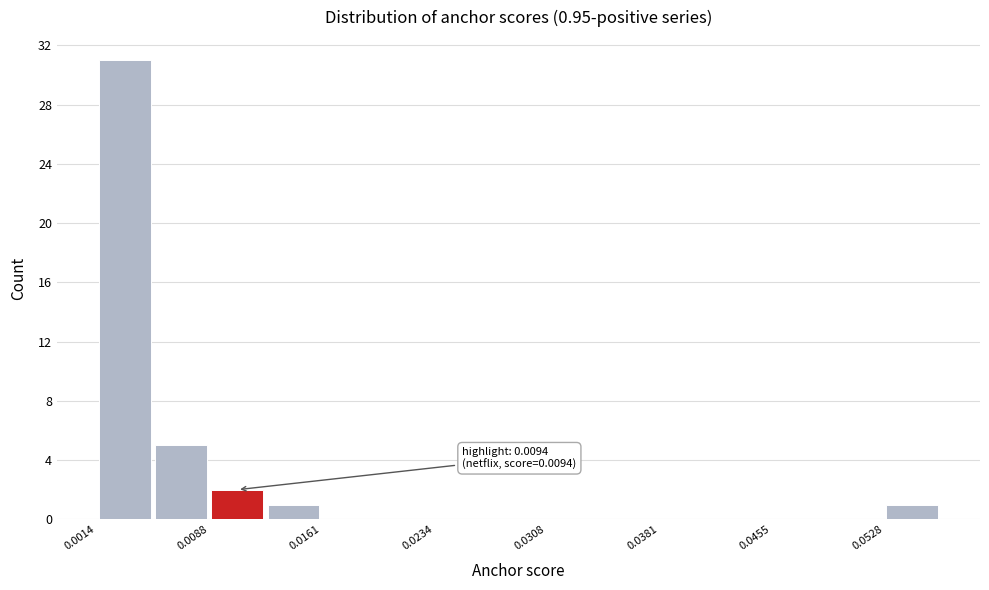

Read against the x-axis, roughly where is the centre of the tallest bar?

0.003